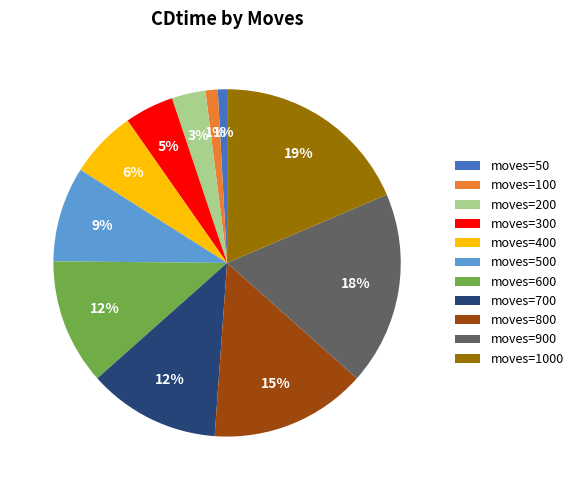

Combined, do moves=800 and moves=50 account for over 50%?

No